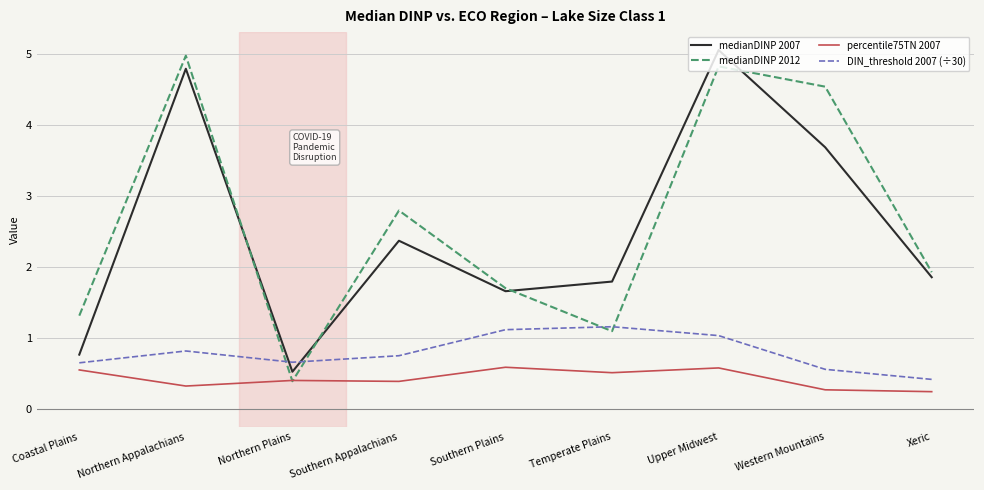

What is the spread (max minus min) of values at Xeric?

1.7